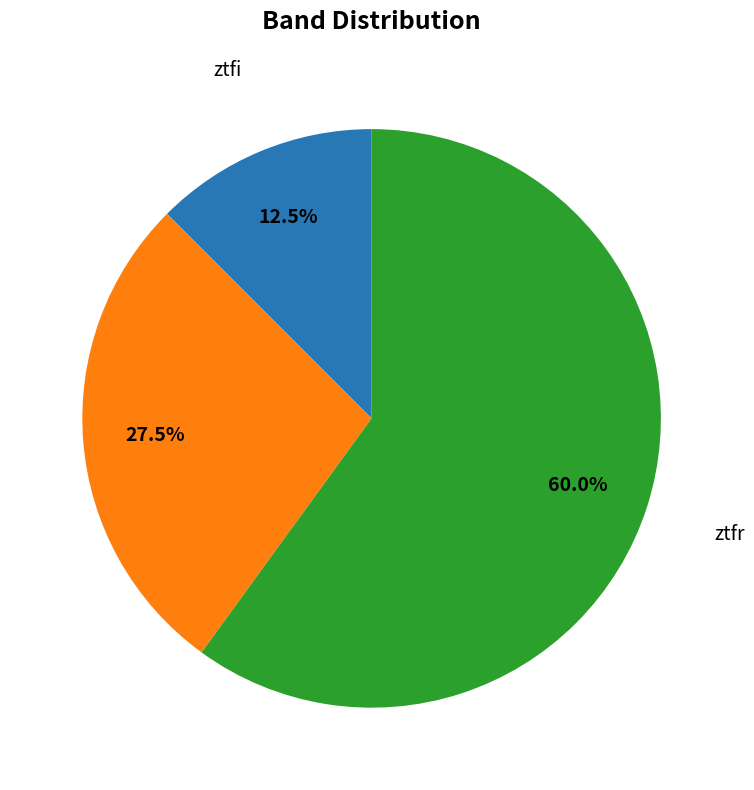

How many slices are in this pie chart?

3